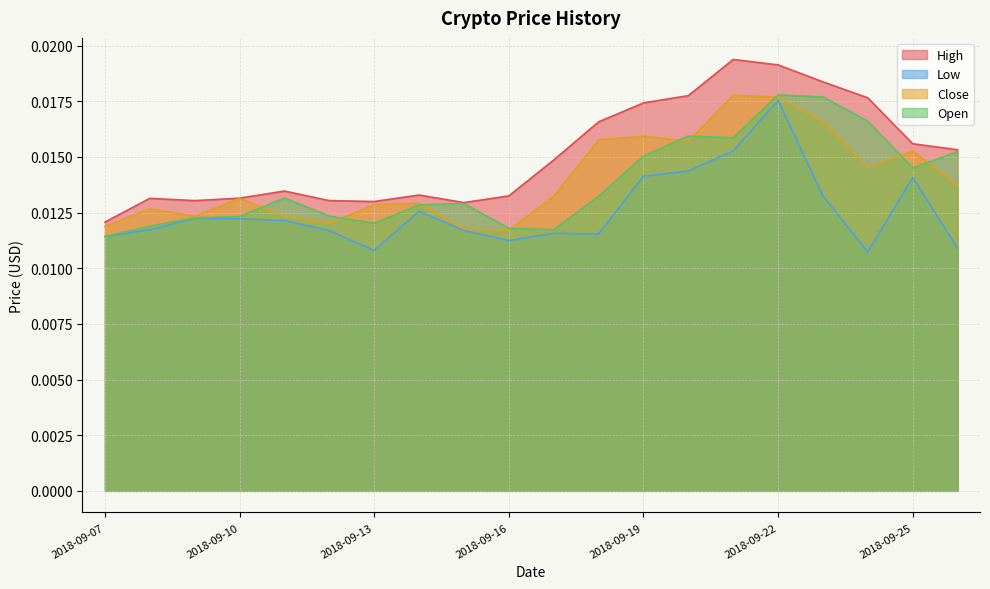

Which series has the largest range (max minus min)?

High